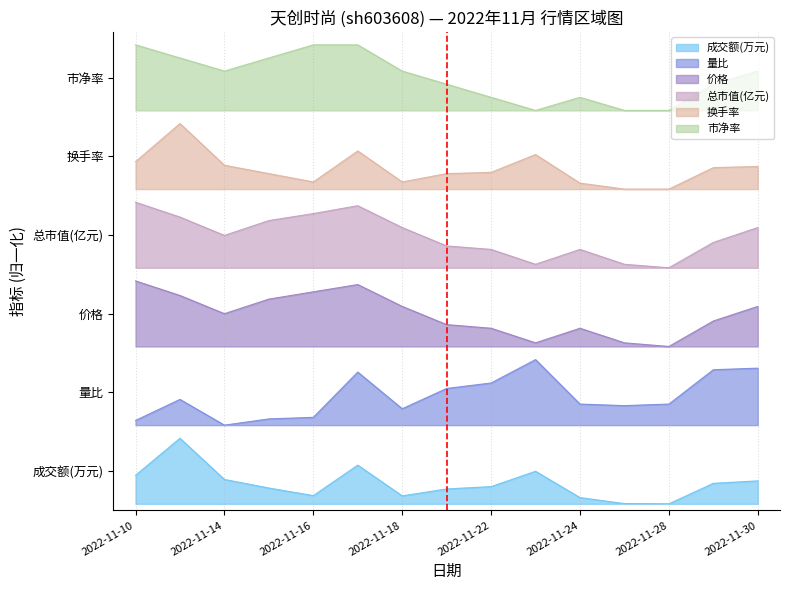

Rank the series by their maximum value, from lowest to highest.

成交额(万元), 量比, 价格, 总市值(亿元), 换手率, 市净率